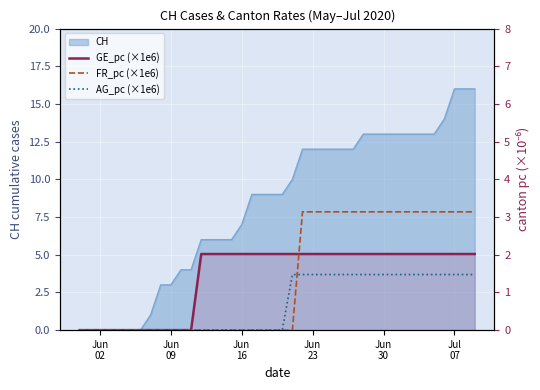

At which label is AG_pc (×1e6) closest to 0?

Jun
02